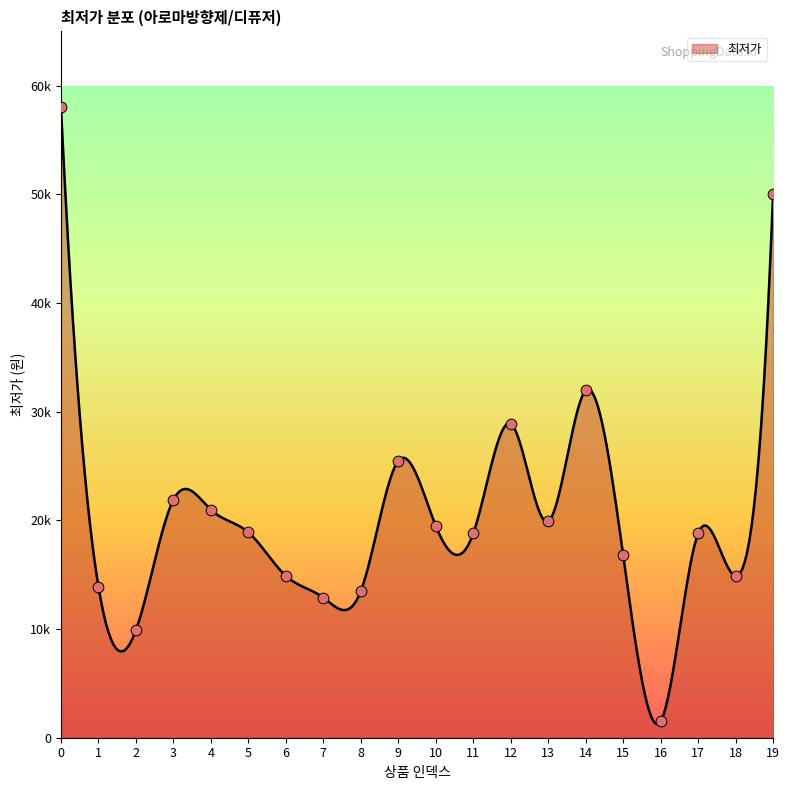

Approximately how many times larger is the value at 10 compared to 16?

13.0